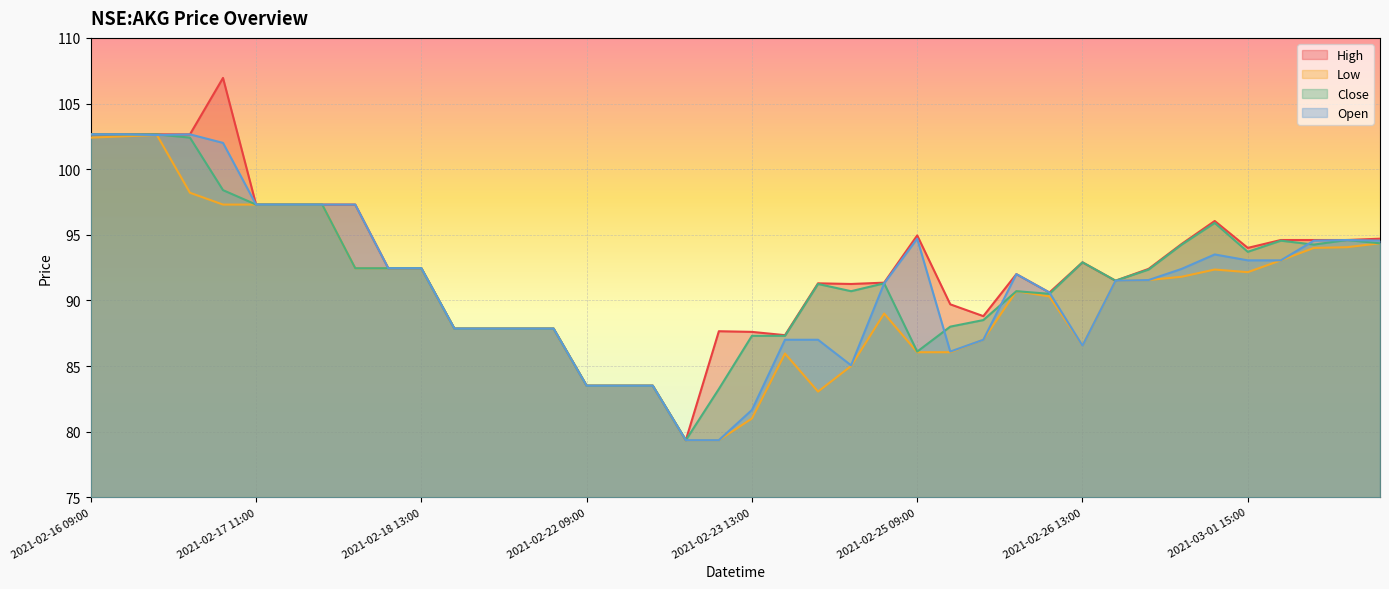

What is the approximate value of open at 2021-02-16 09:00?

102.7